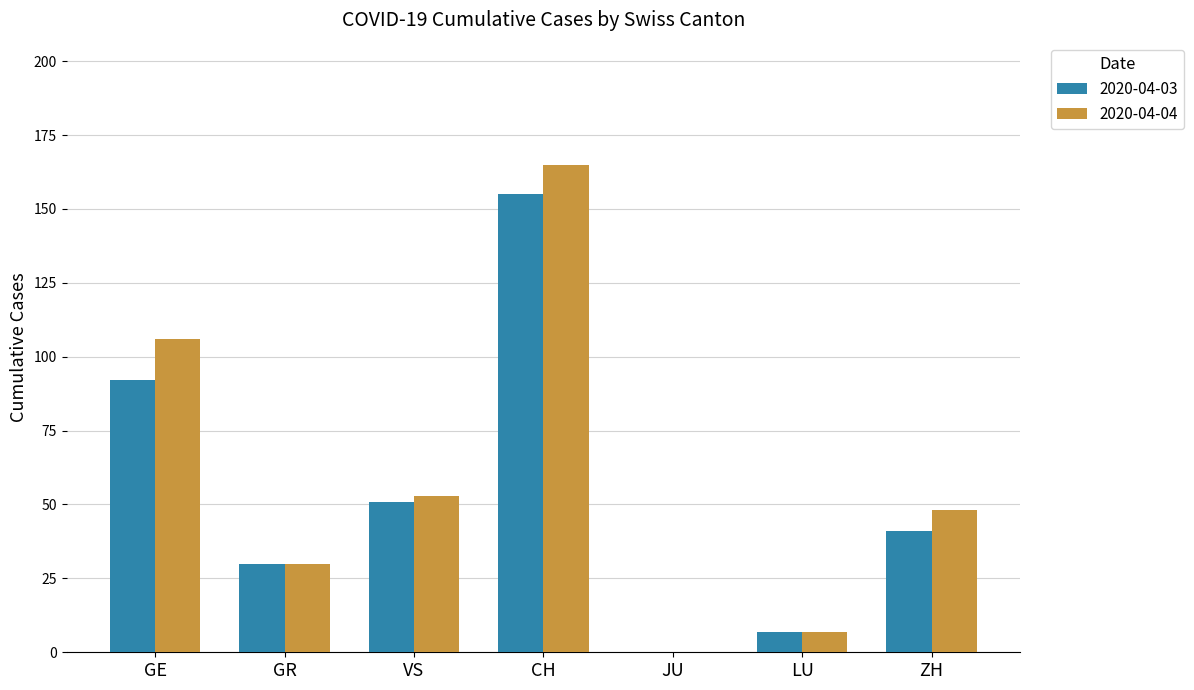

What is the greatest value displayed?

165